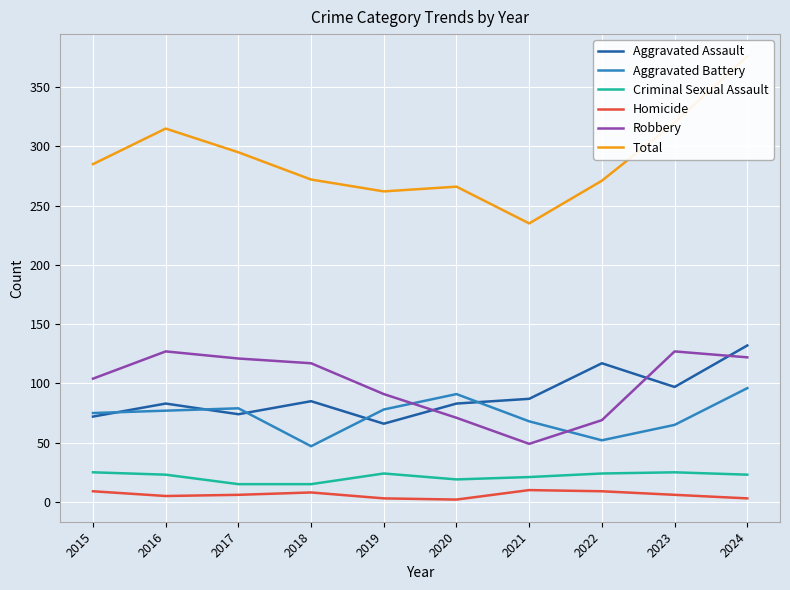

The value of Homicide at 2016 is 5. True or false?

True